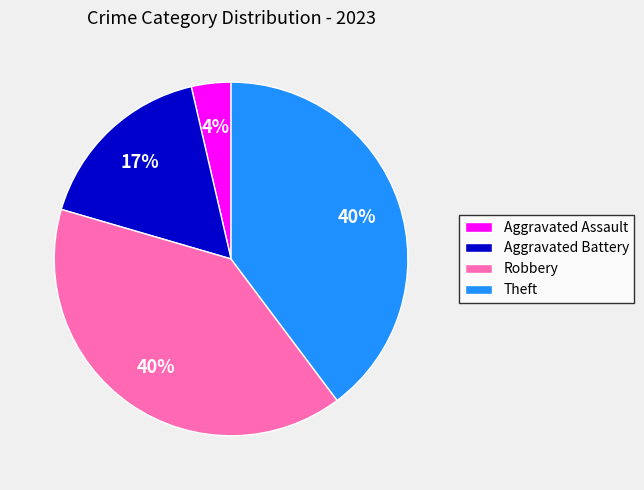

Is Aggravated Assault the majority of the pie?

No